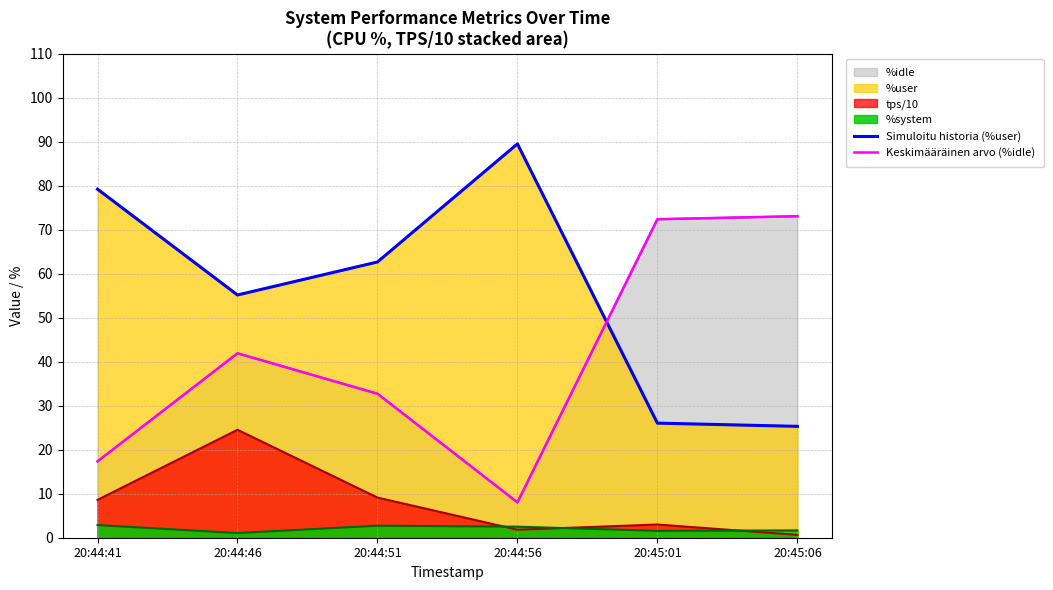

Which series has the largest range (max minus min)?

Keskimääräinen arvo (%idle)